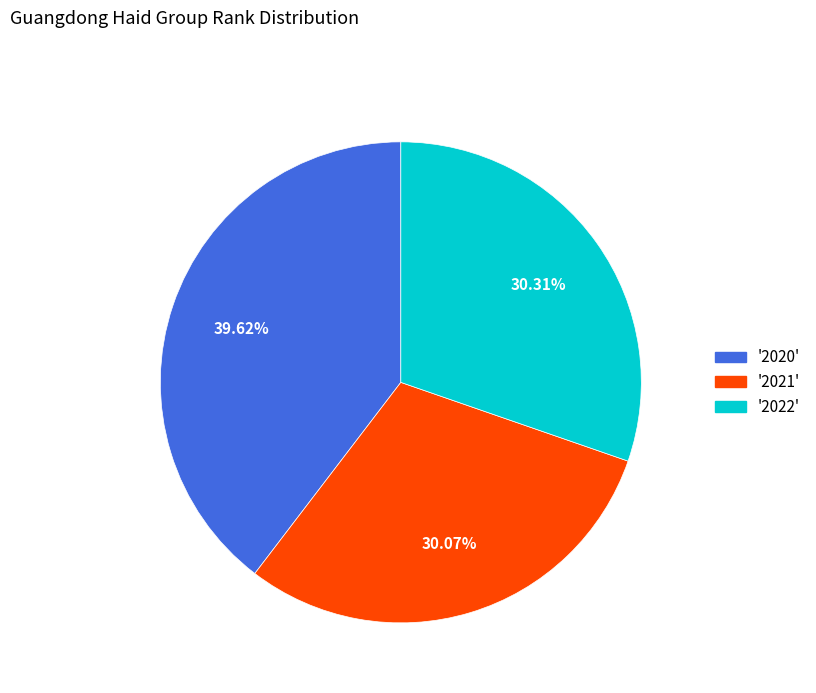

Is there a majority slice in this chart?

No